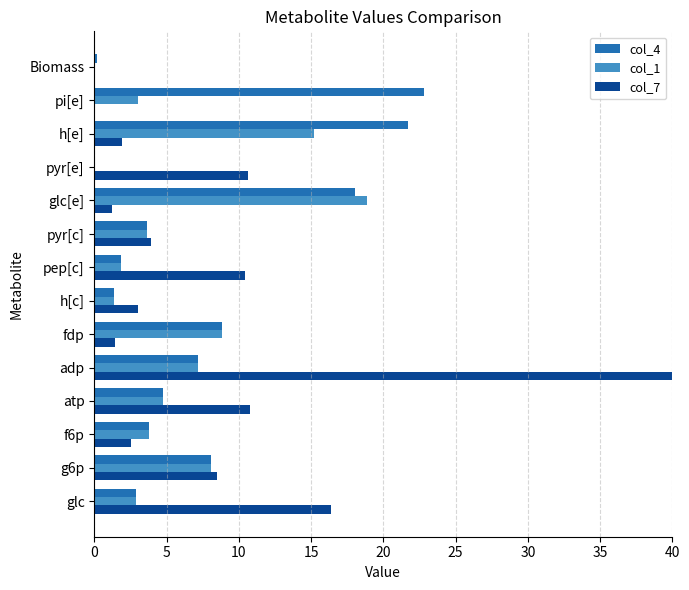

At Biomass, list the series in order from smallest to largest.

col_1, col_7, col_4